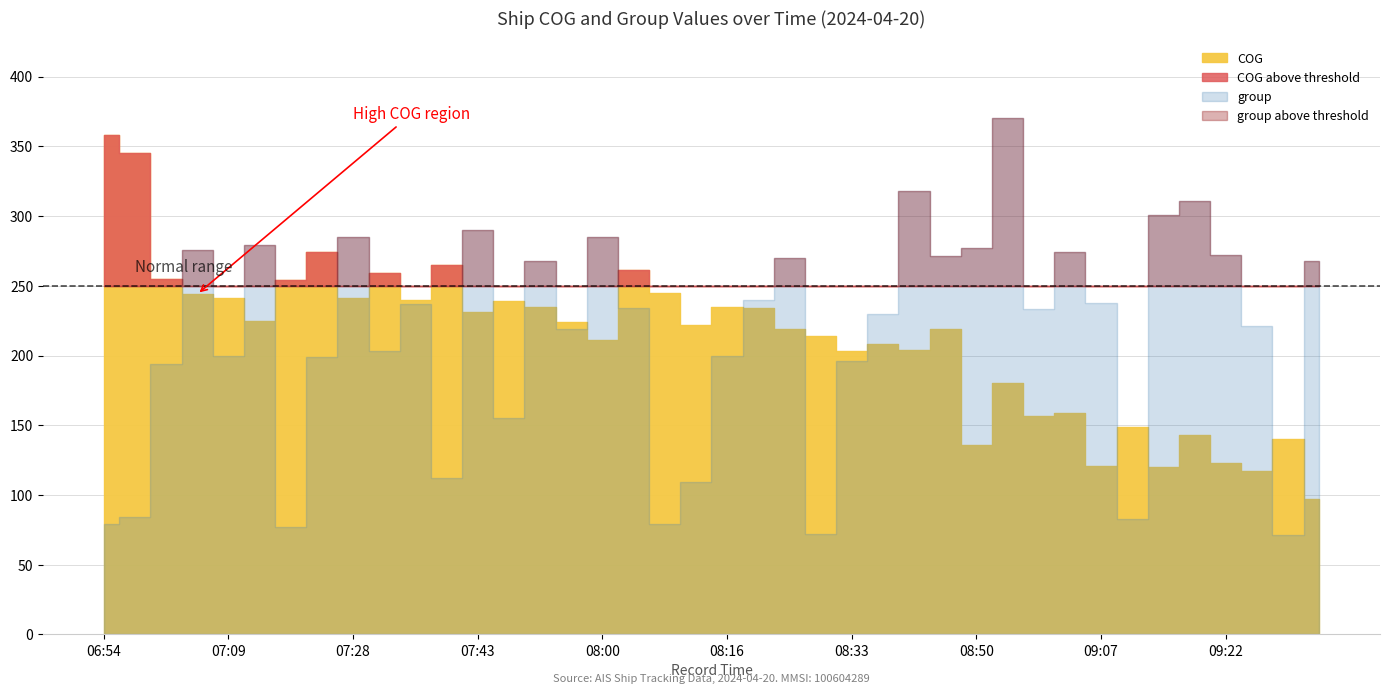

What is the difference between the maximum and minimum values in the group series?

299